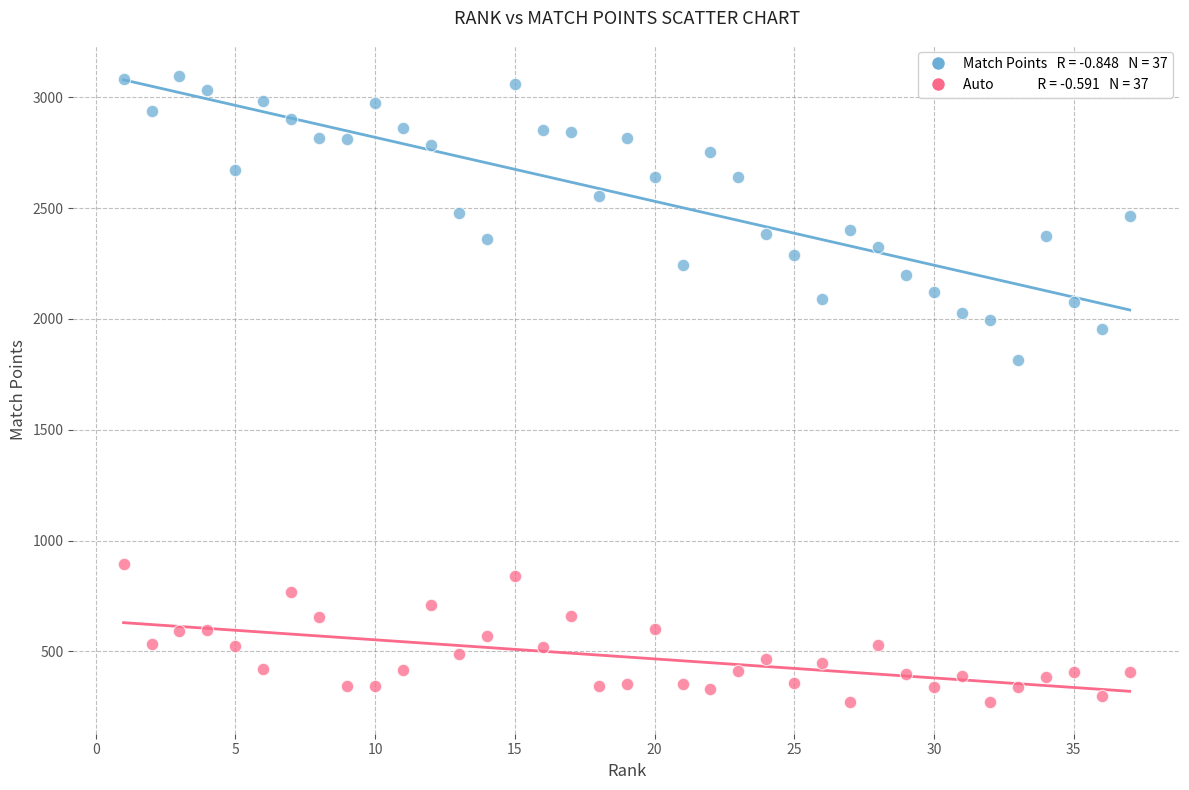

Across all series, what Y value is closest to 1682?

1815